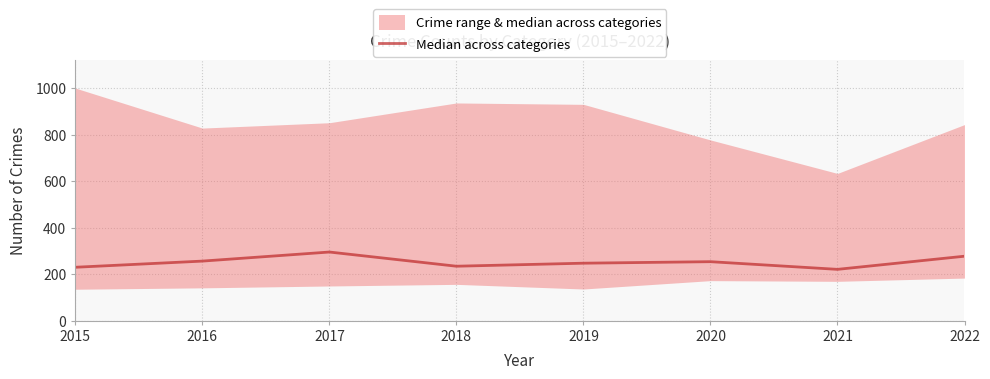

How many lines are shown in the chart?

1